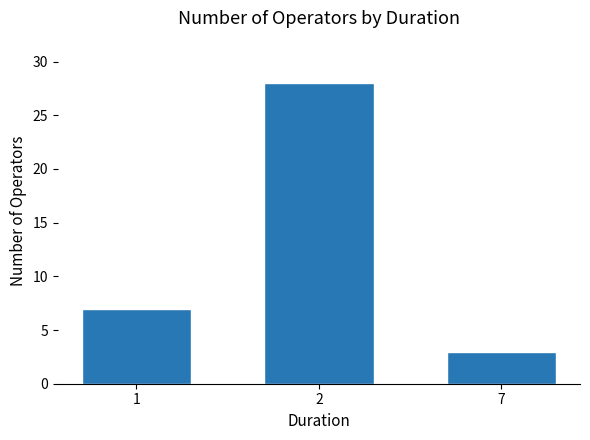

What is the sum of all values?

38